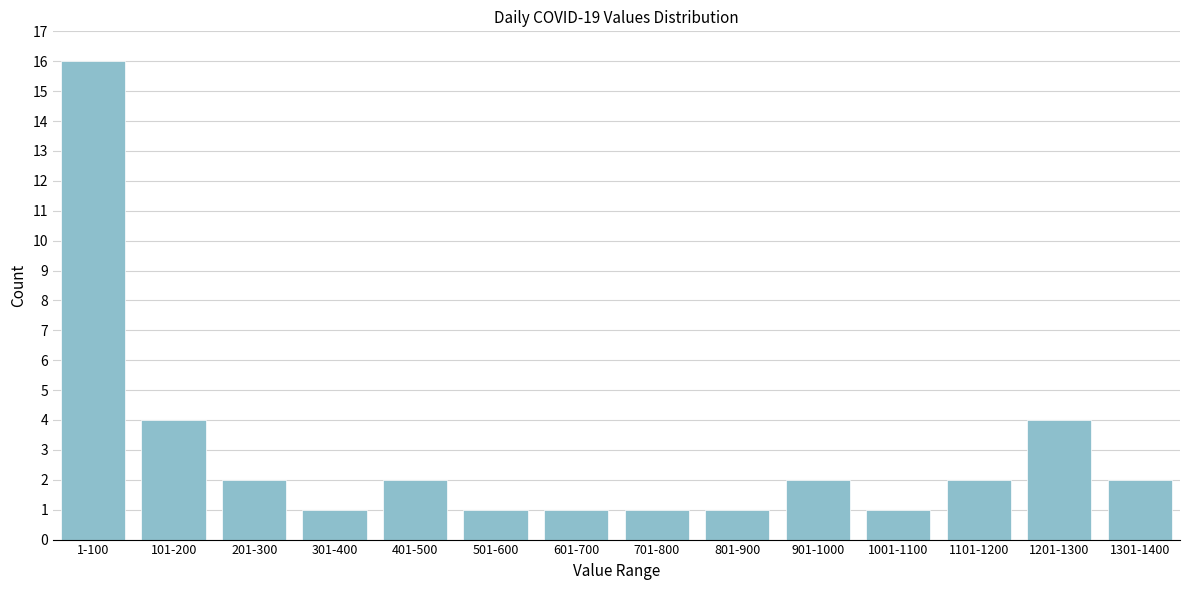

Reading right to left, transcribe all the data shown in this chart.

1301-1400=2	1201-1300=4	1101-1200=2	1001-1100=1	901-1000=2	801-900=1	701-800=1	601-700=1	501-600=1	401-500=2	301-400=1	201-300=2	101-200=4	1-100=16